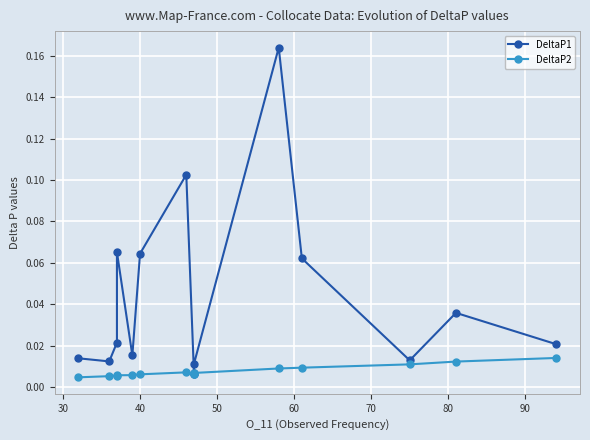

Which series changed the most between 30 and 70?

DeltaP1